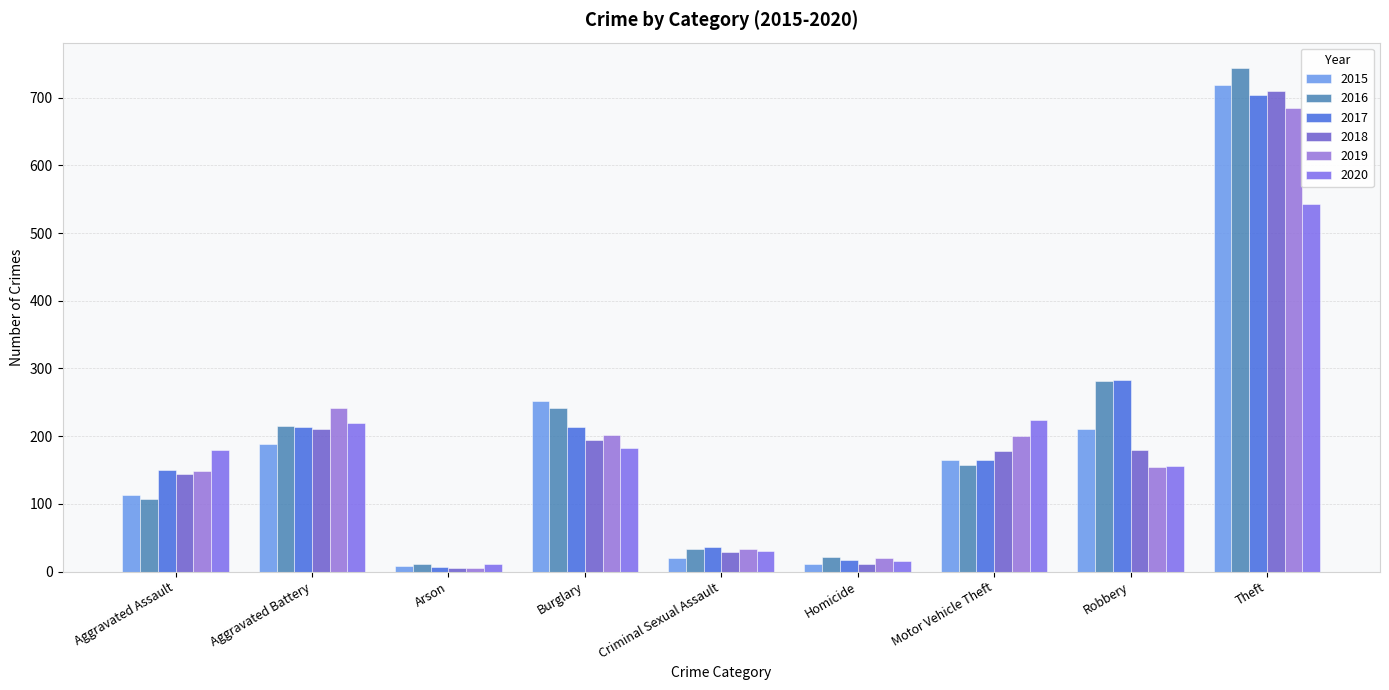

What is the maximum value shown in the chart?

744